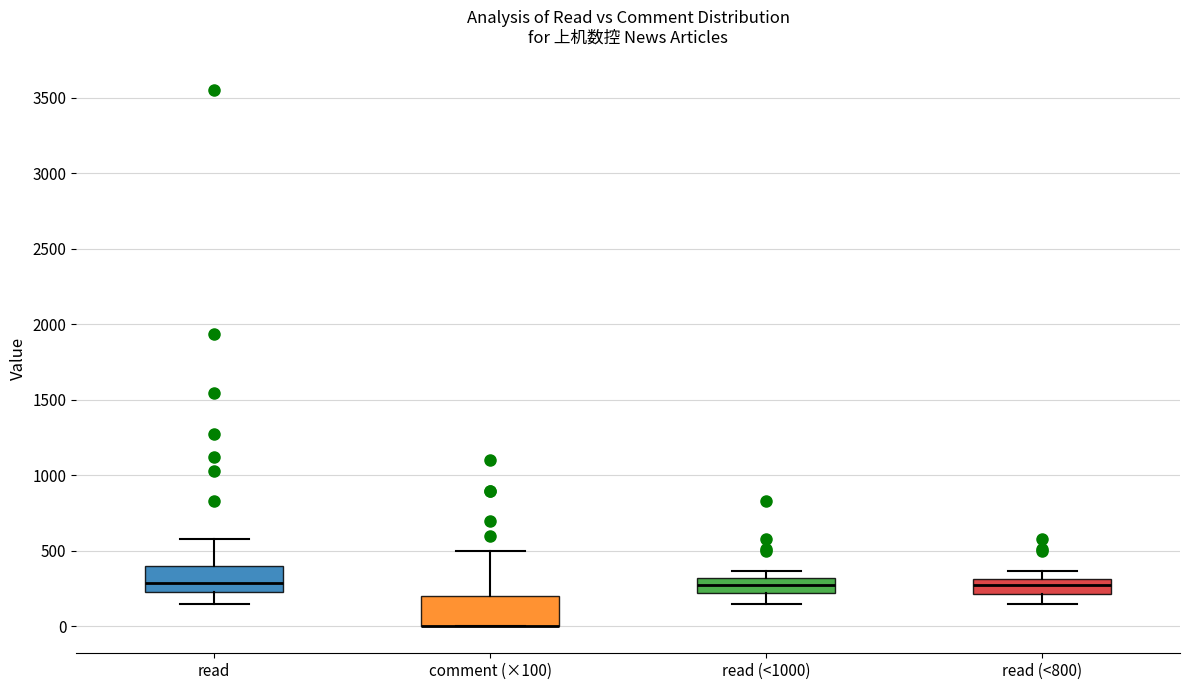

Where does the median line of the box for read sit on the y-axis? The values are not printed on the chart, so give them approximately, as read against the axis.

300